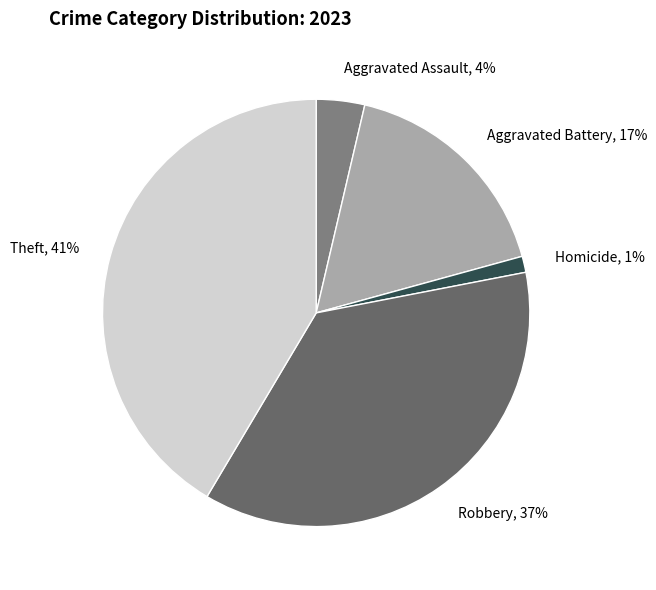

True or false: Theft, 41% accounts for 41% of the total.

True